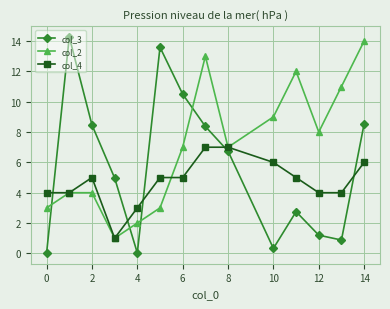

True or false: col_3 and col_2 intersect in this chart.

True